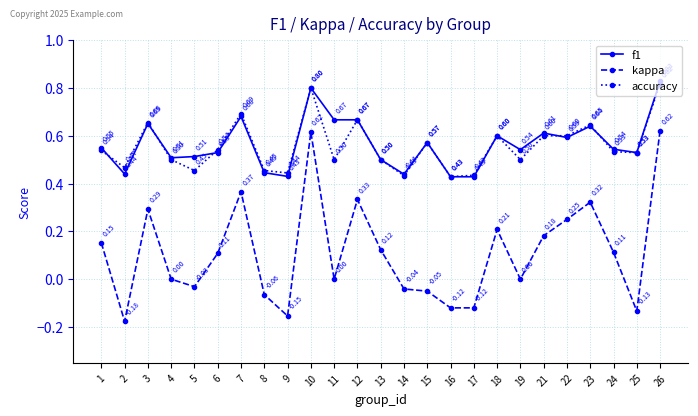

Which series changed the most between 11 and 15?

f1